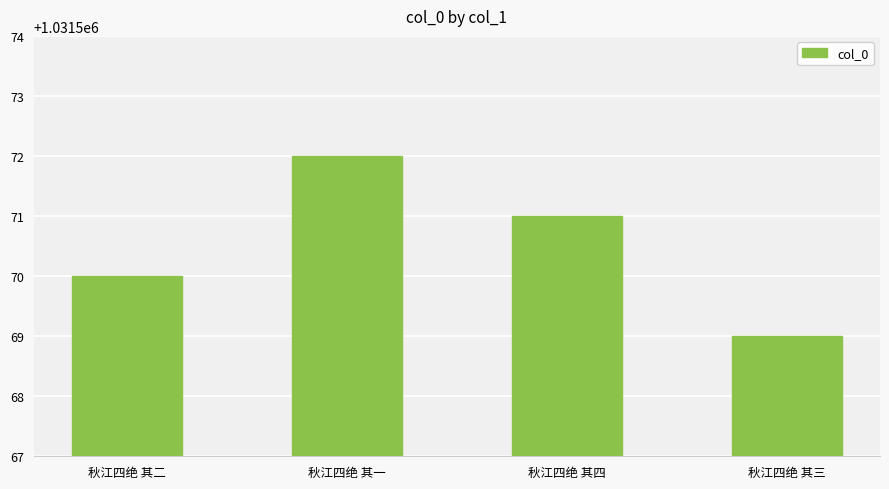

What is the ratio of the value at 秋江四绝 其三 to the value at 秋江四绝 其二?

1.0